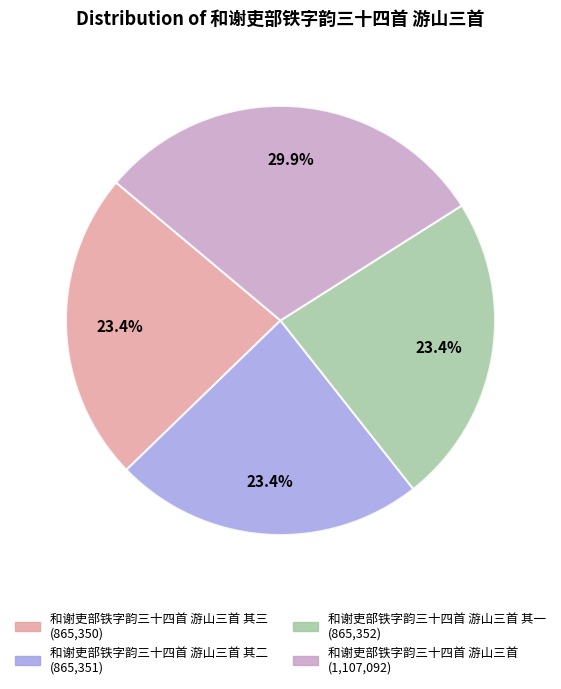

Is there any slice that represents more than half of the pie?

No